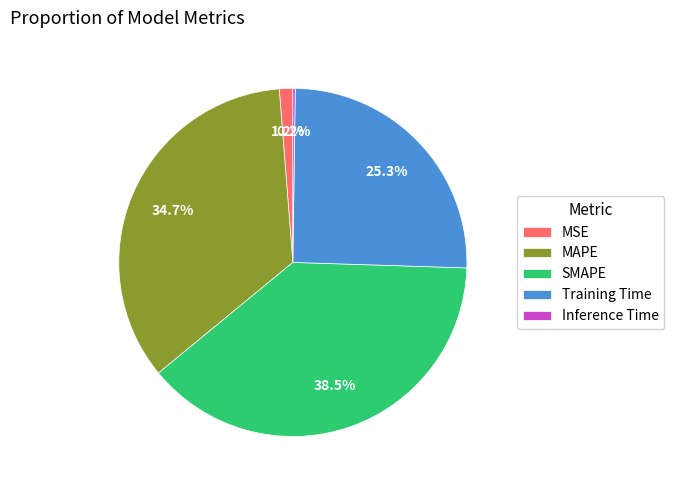

Is there any slice that represents more than half of the pie?

No